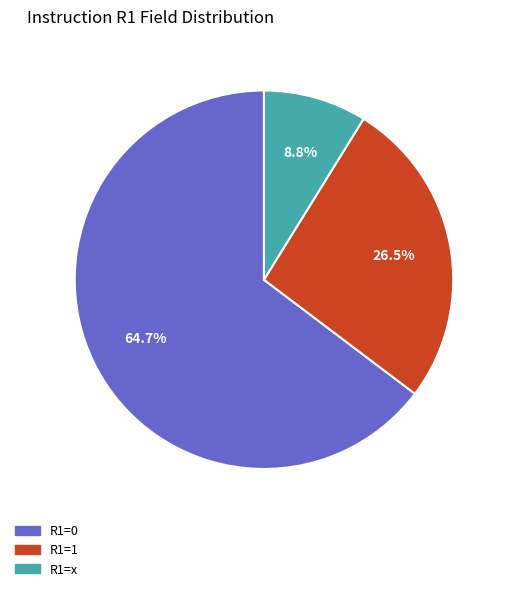

Which category has the biggest portion of the pie?

R1=0